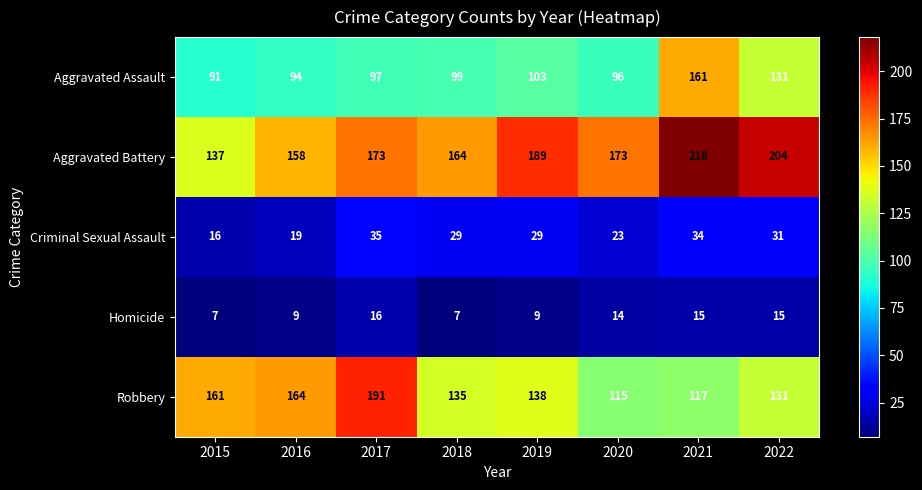

Is it true that Homicide equals 9 at 2016?

True